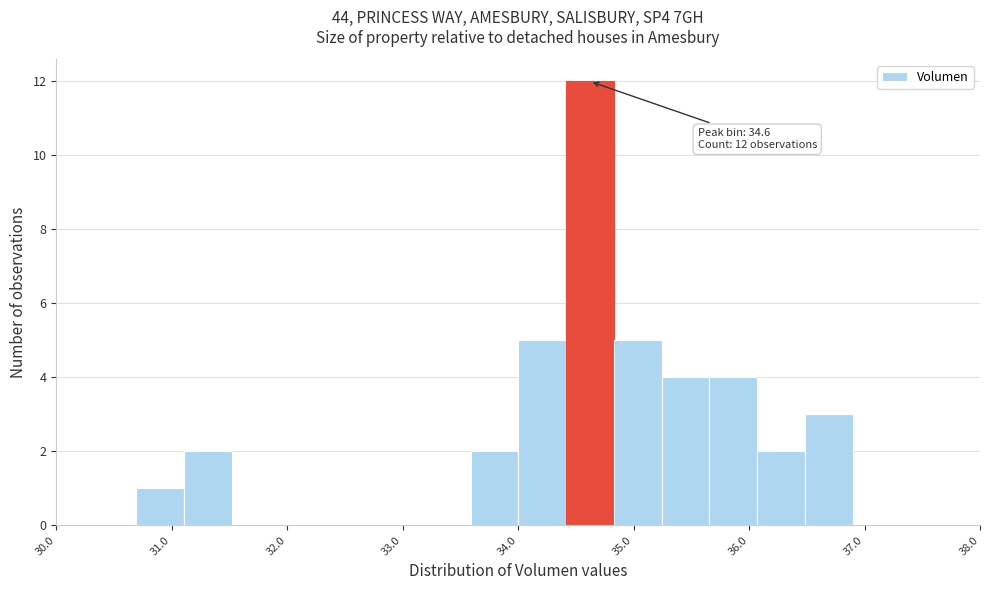

Over which range of the x-axis is the bar tallest?

34.4 to 34.8